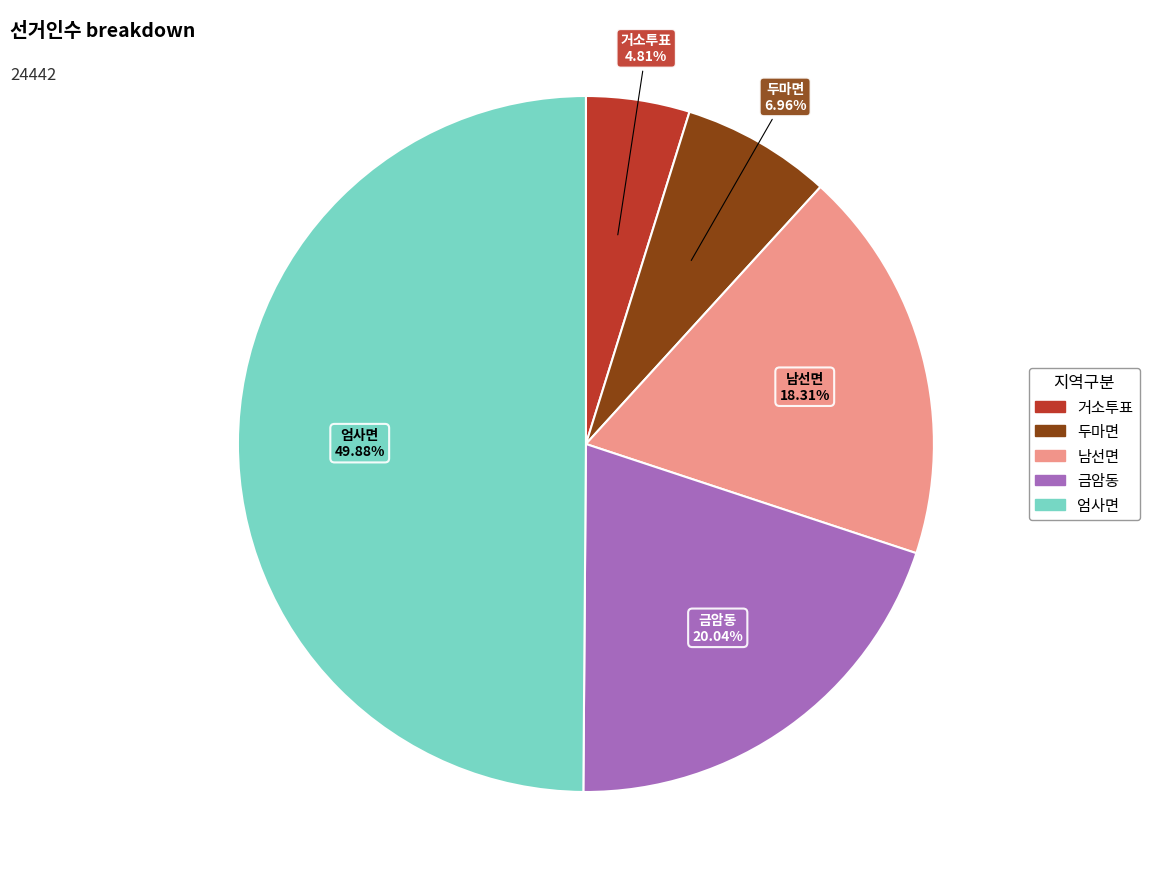

To the nearest percent, what is the combined percentage of 두마면 and 남선면?

25%